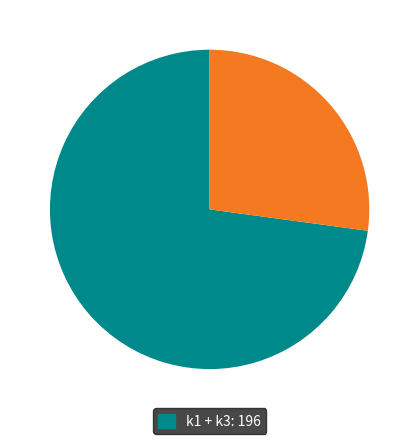

Is there any slice that represents more than half of the pie?

Yes